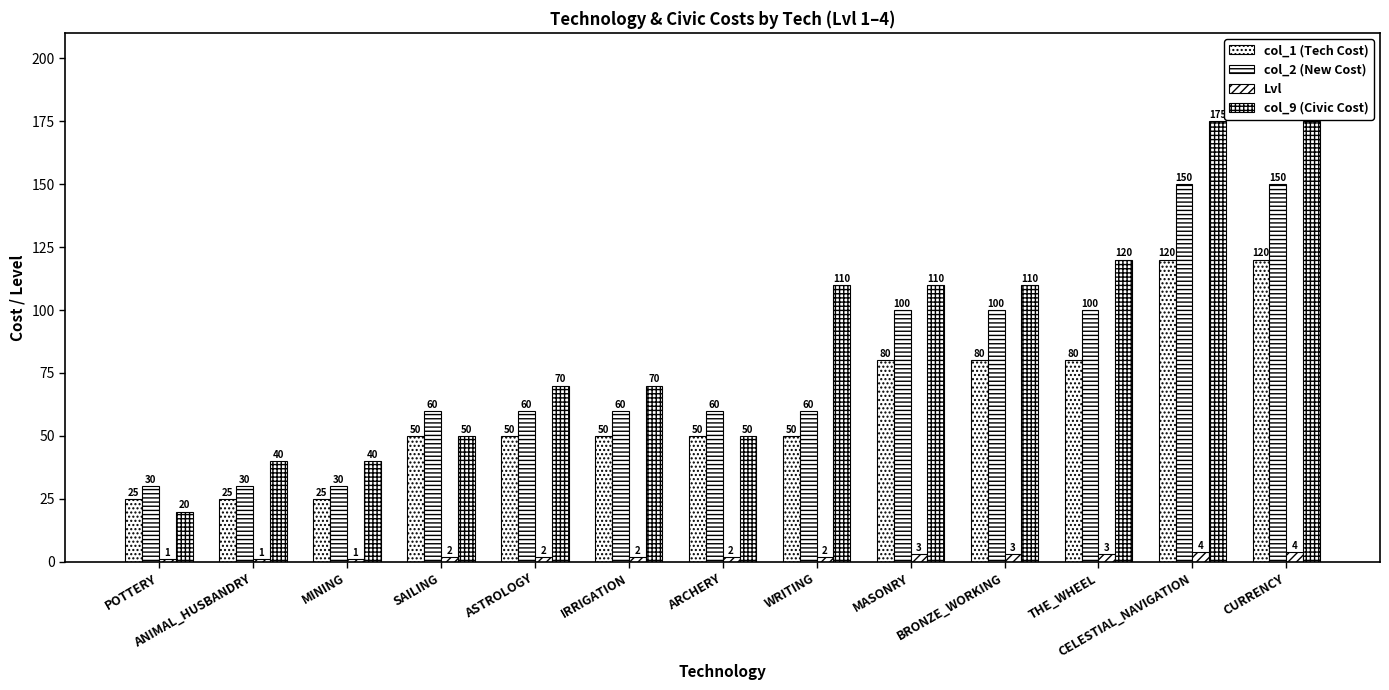

What is the sum of all col_9 (Civic Cost) values?

1140